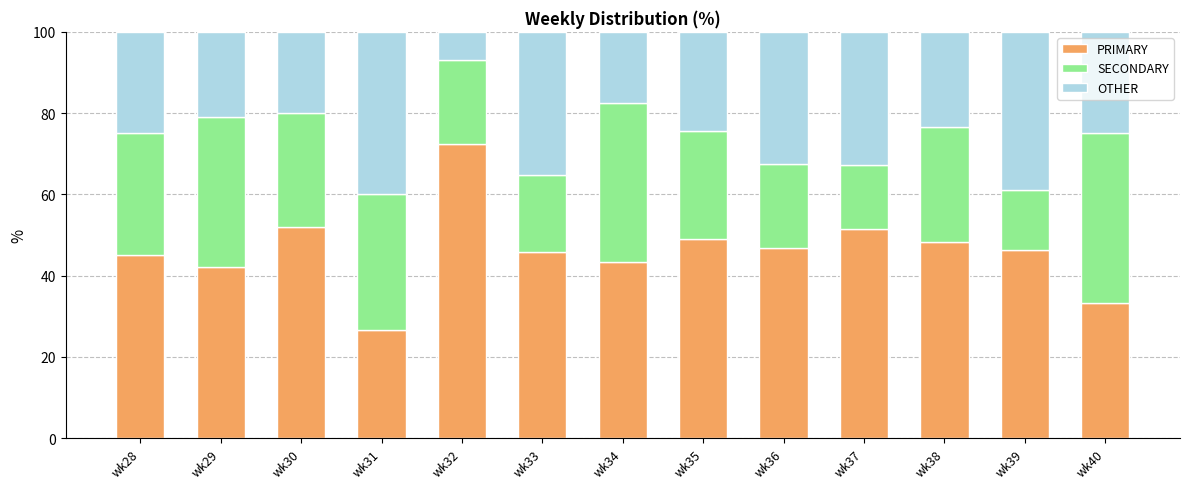

The PRIMARY series shows 33.9 at wk30. True or false?

False